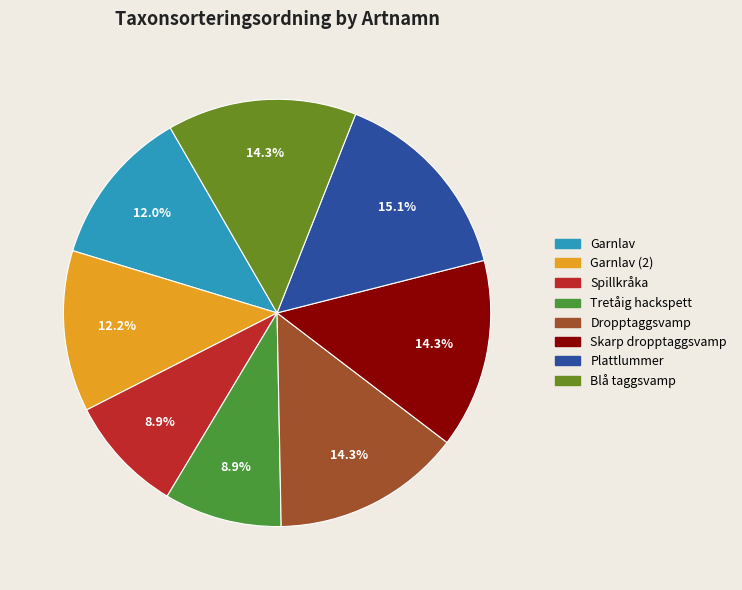

How many segments does this pie chart have?

8